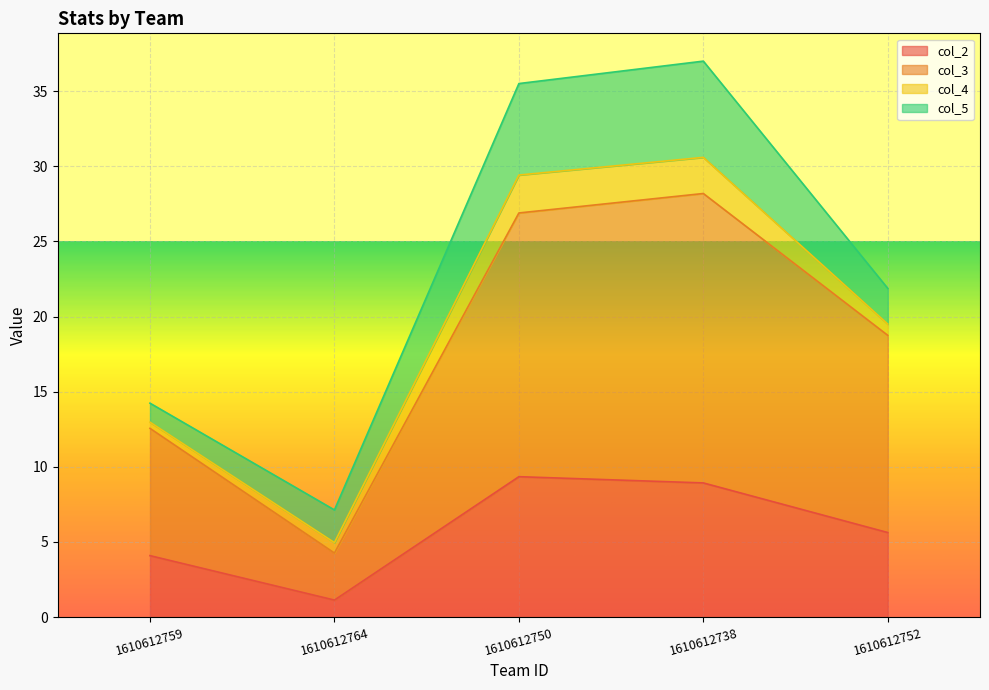

Reading right to left, list the values for the col_2 series.

5.6	8.9	9.3	1.1	4.1